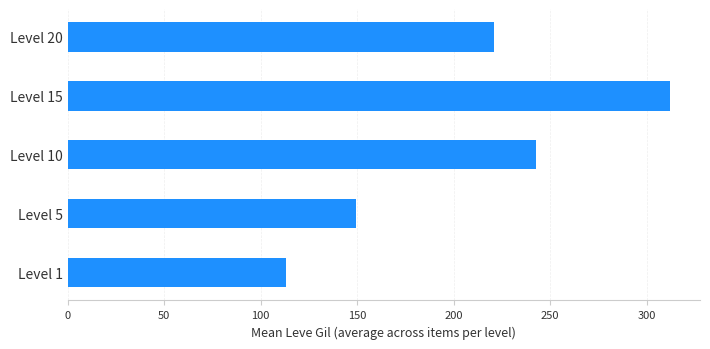

True or false: the data shows 206.7 at Level 15.

False